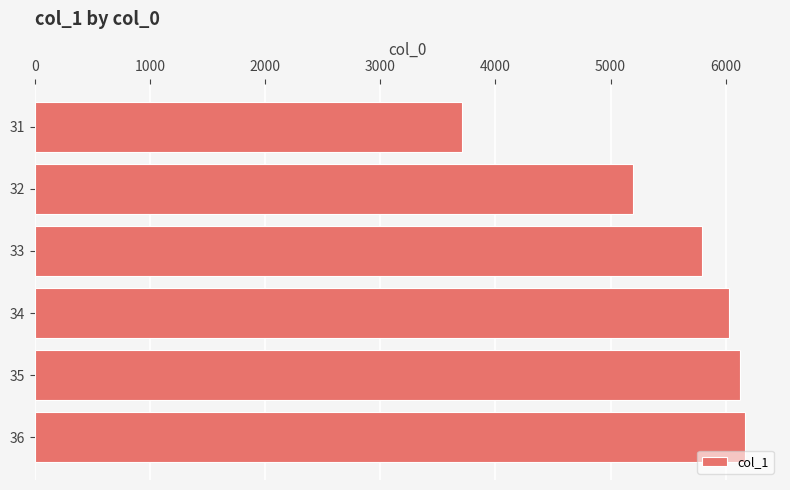

What is the average value?

5503.6